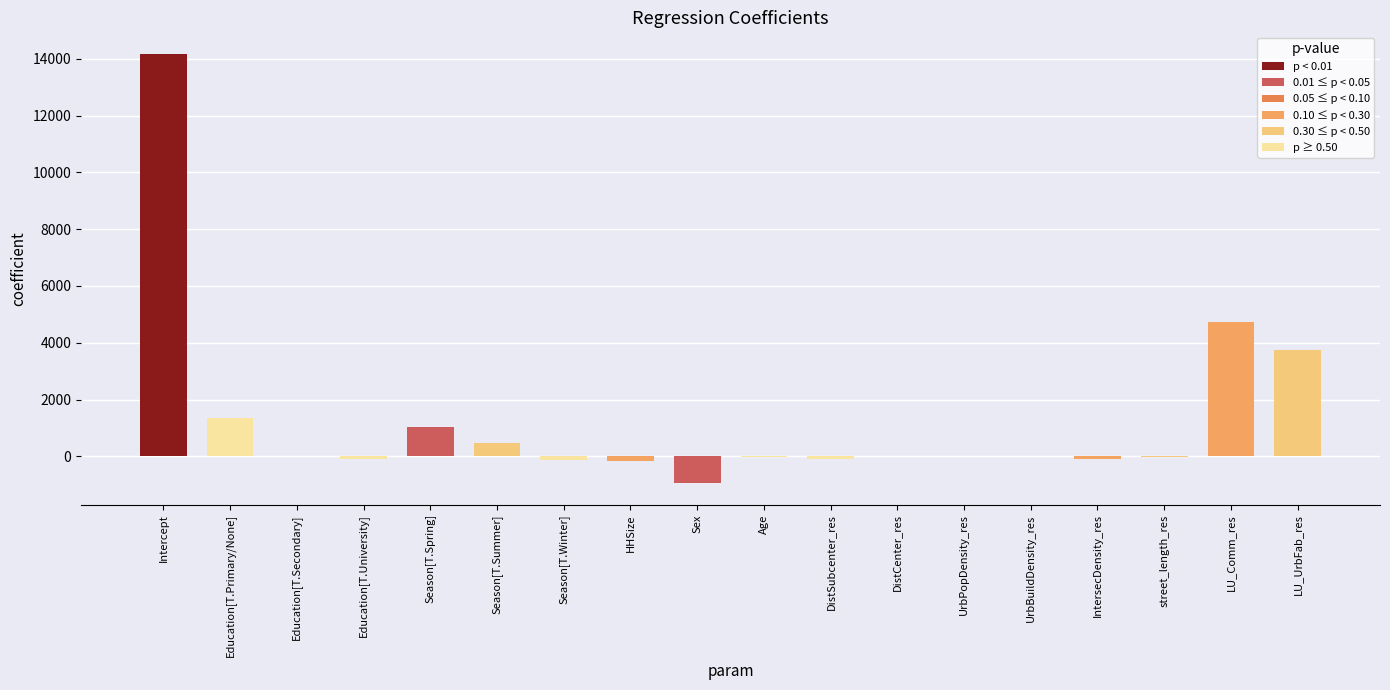

True or false: the data shows 478.7 at Season[T.Summer].

True